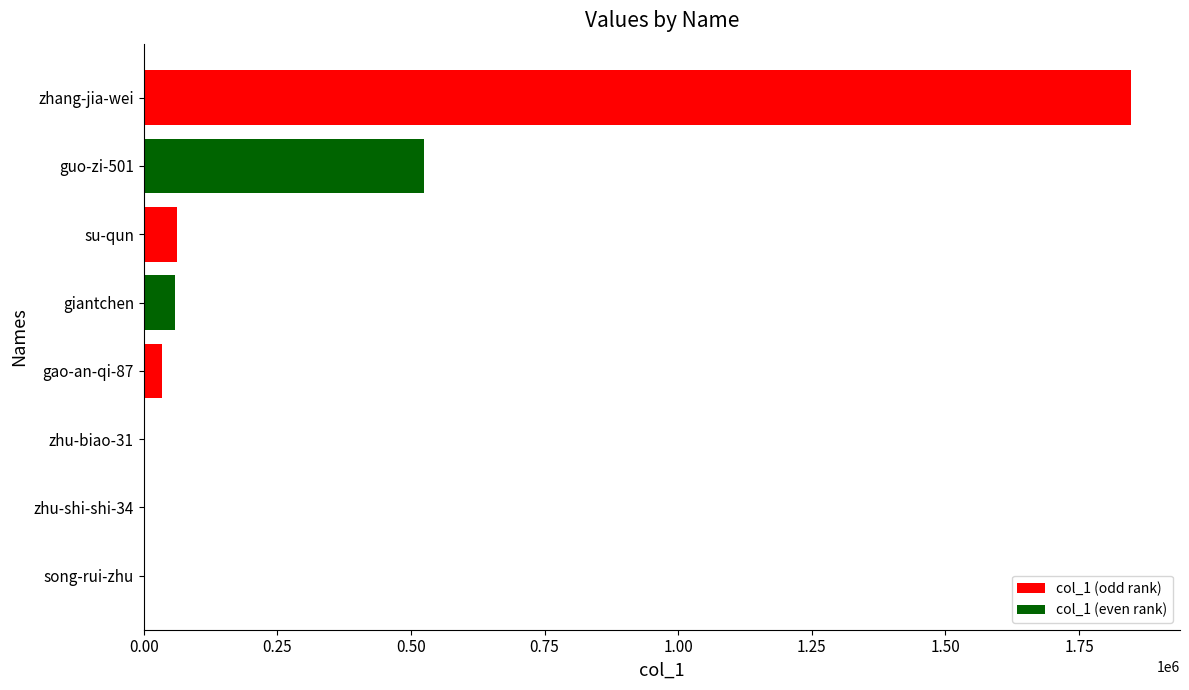

Which has a higher value, zhang-jia-wei or giantchen?

zhang-jia-wei